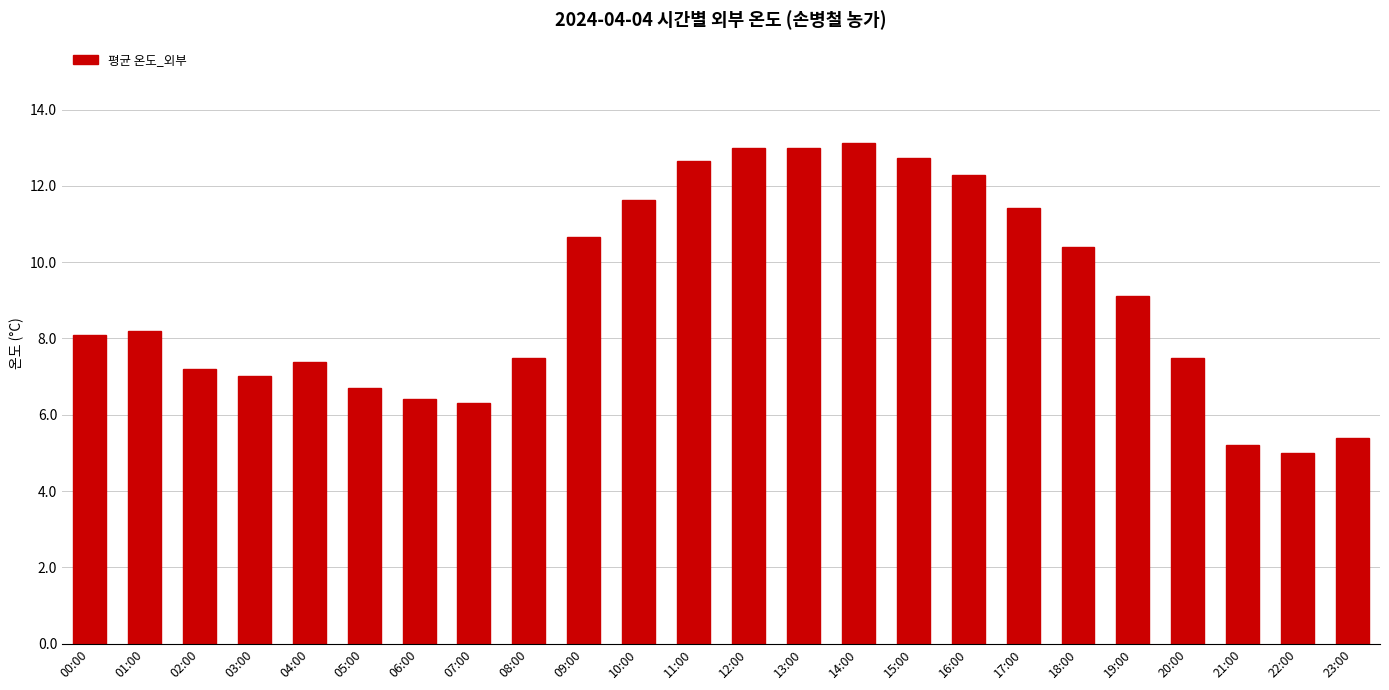

What is the ratio of the value at 08:00 to the value at 22:00?

1.5